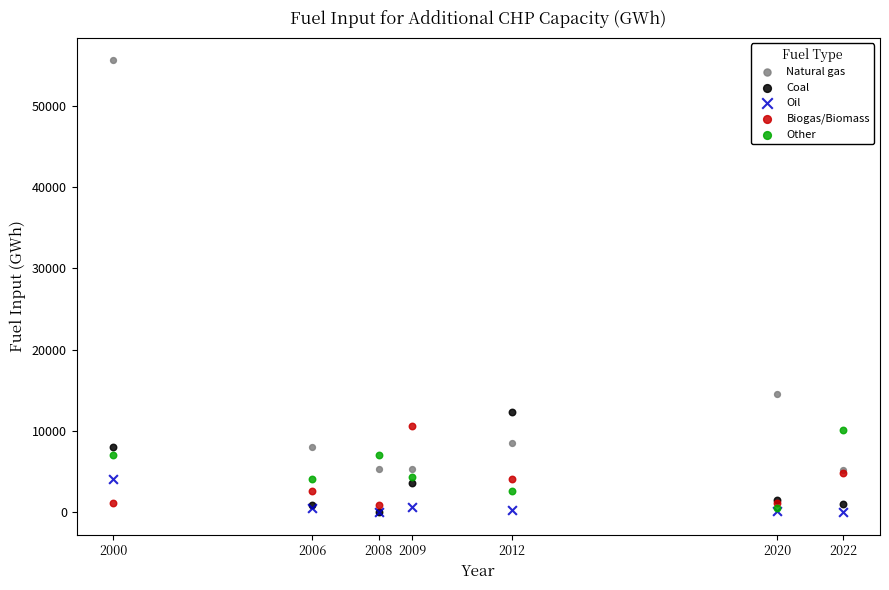

Across all series, what Y value is closest to 27811?

14497.7